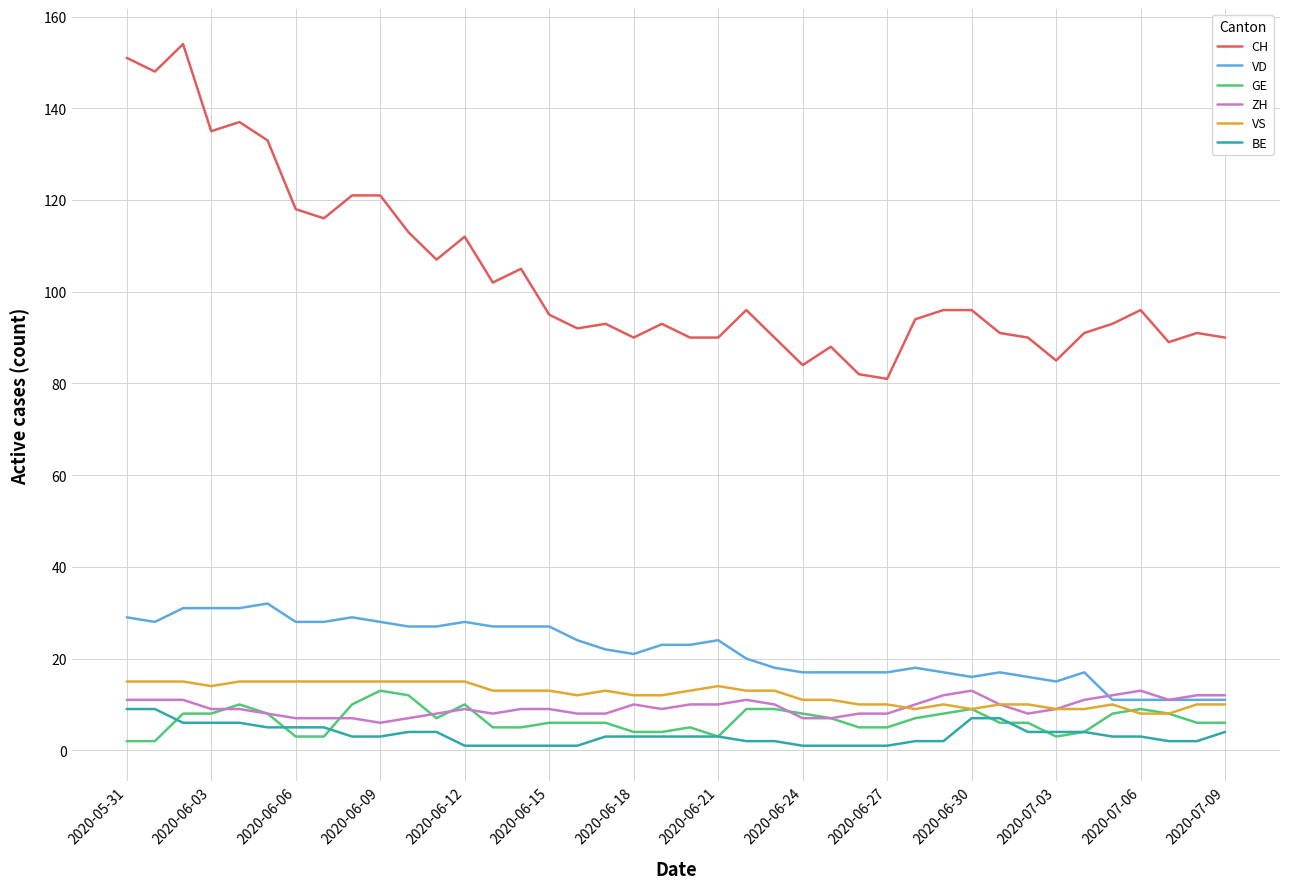

What are all the series names shown in the legend?

CH, VD, GE, ZH, VS, BE